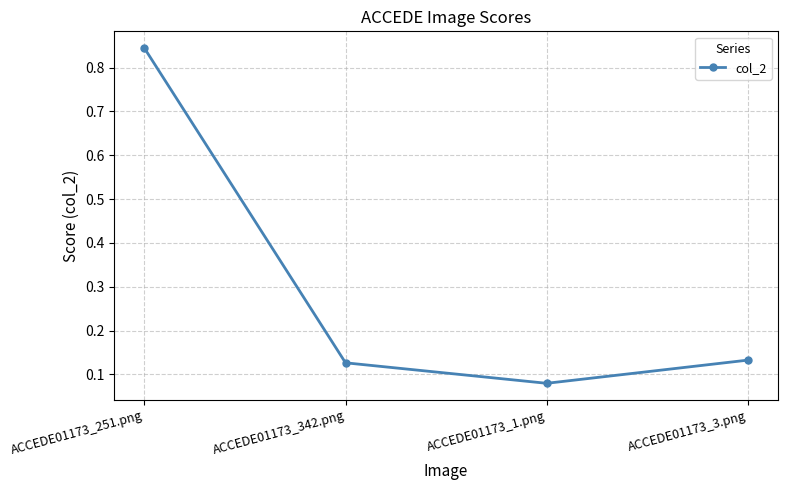

What is the label of the 1st point from the left?

ACCEDE01173_251.png